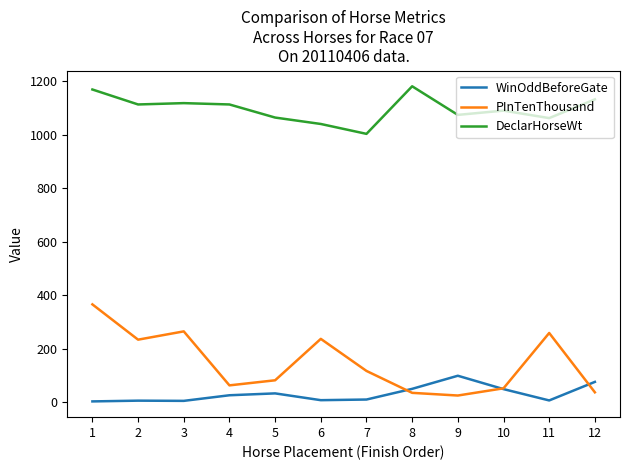

What is the difference between the highest and lowest values at 3?

1114.0